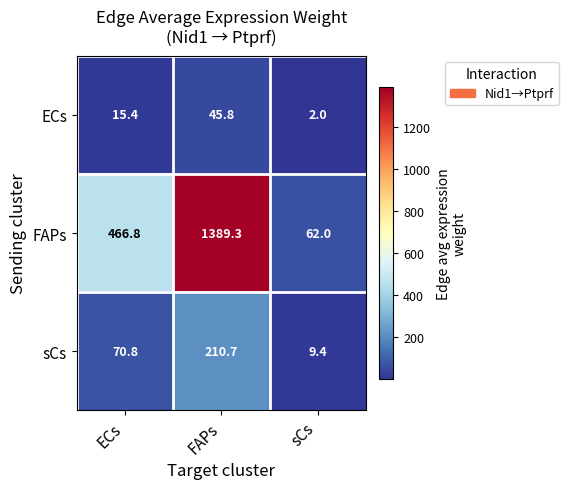

Reading left to right, list all the values displayed in this chart.

ECs: ECs=15.4	FAPs=45.8	sCs=2.0
FAPs: ECs=466.8	FAPs=1389.3	sCs=62.0
sCs: ECs=70.8	FAPs=210.7	sCs=9.4